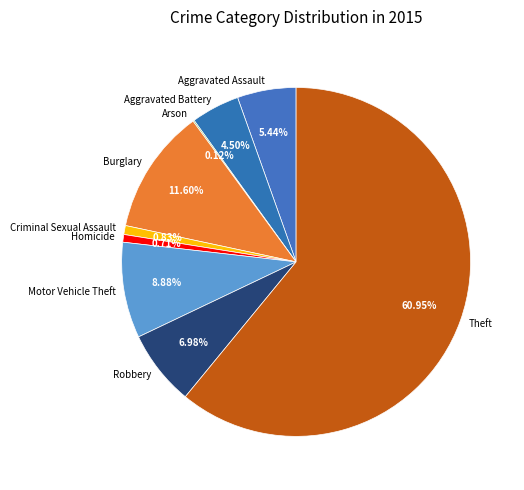

Is it true that Aggravated Assault is 13% of the pie?

False